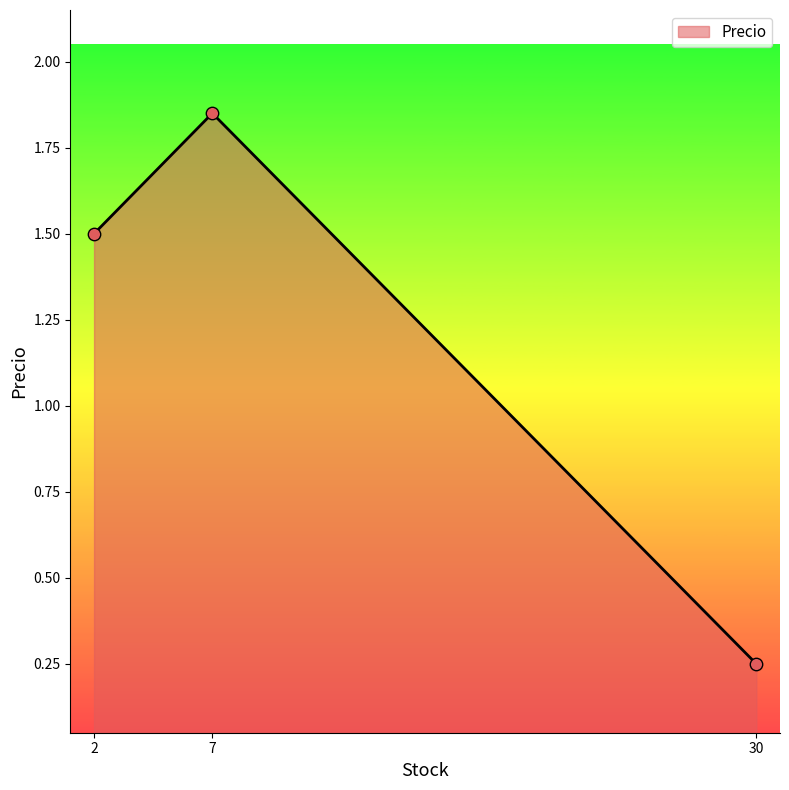

What is the ratio of the value at 7 to the value at 2?

1.2